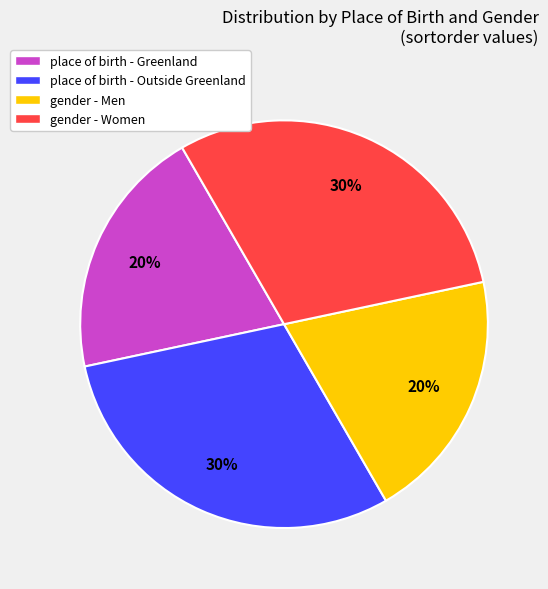

Is place of birth - Greenland the majority of the pie?

No